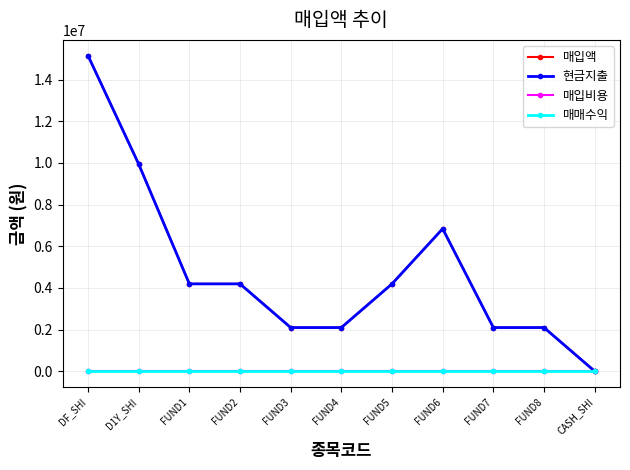

Does the chart have visible grid lines?

Yes